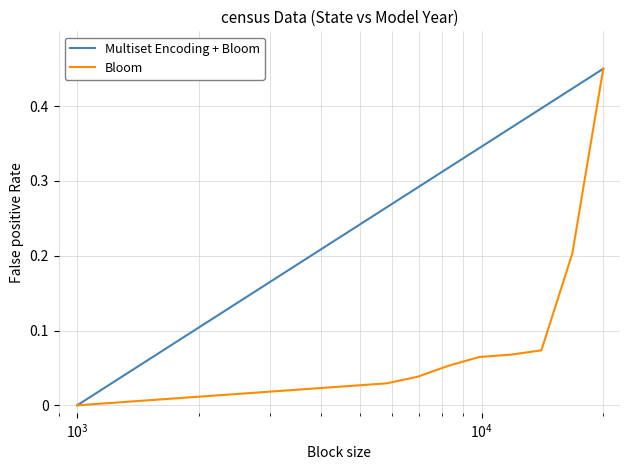

Which series has the largest total across all categories?

Multiset Encoding + Bloom